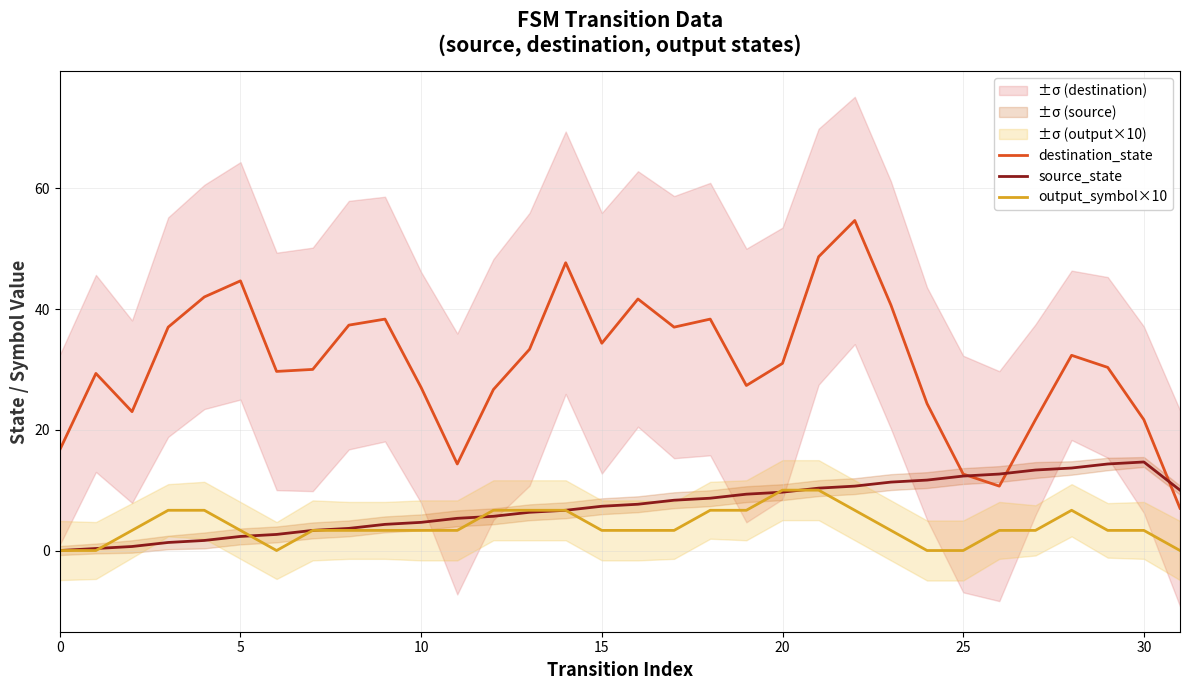

List the series in order of their peak value, highest first.

destination_state, source_state, output_symbol×10